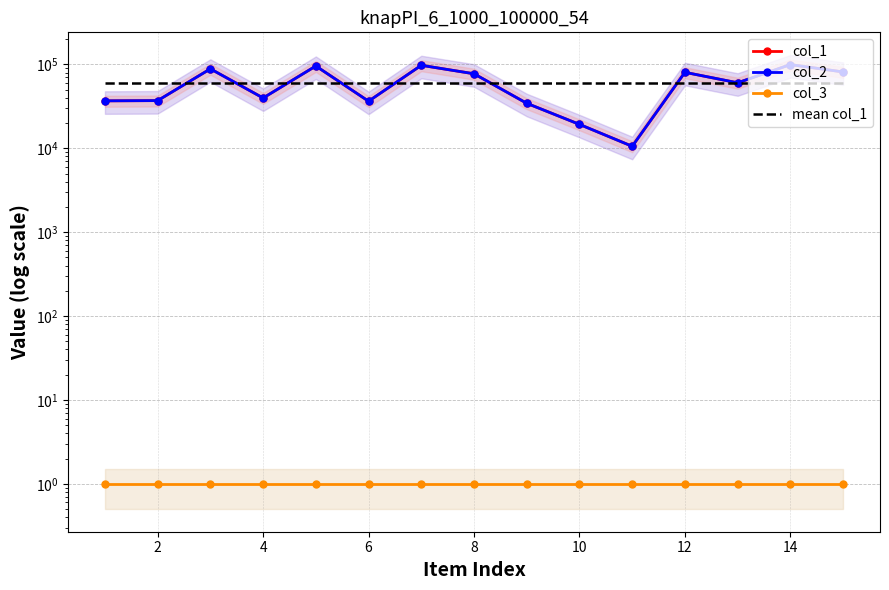

True or false: col_3 and col_1 intersect in this chart.

False